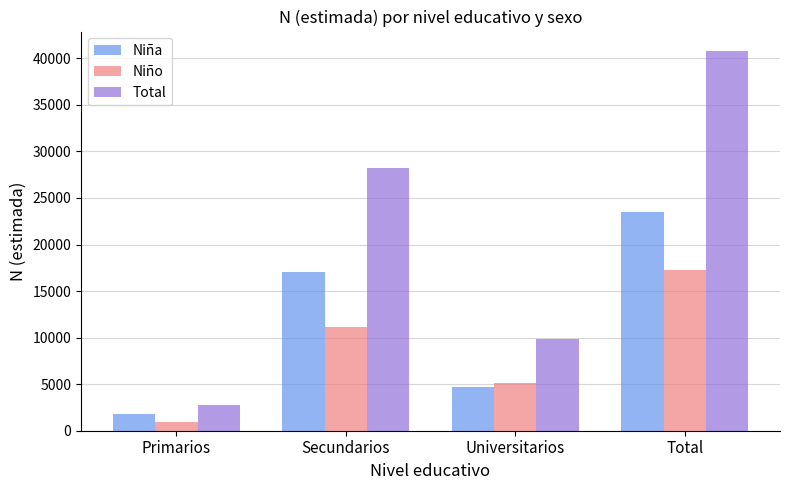

At which label does Niña reach its minimum?

Primarios